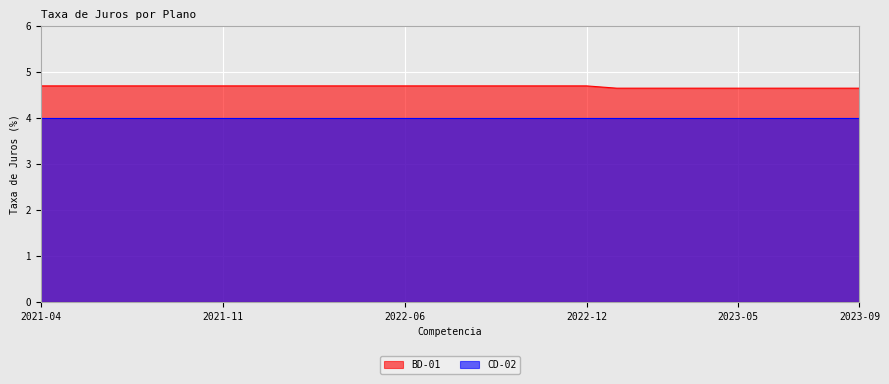

Approximately how many times larger is the value at 2022-07 compared to 2023-01?

1.0